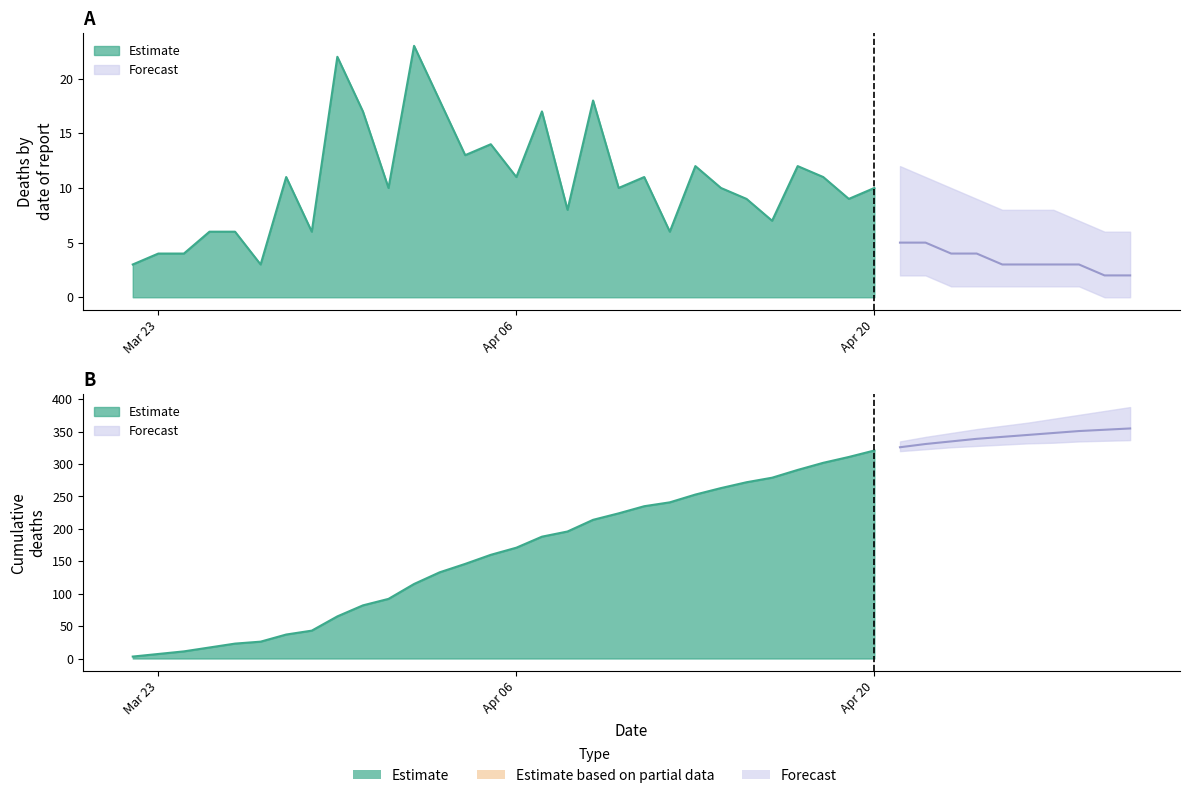

Where is the first local minimum for actual_deaths?

5